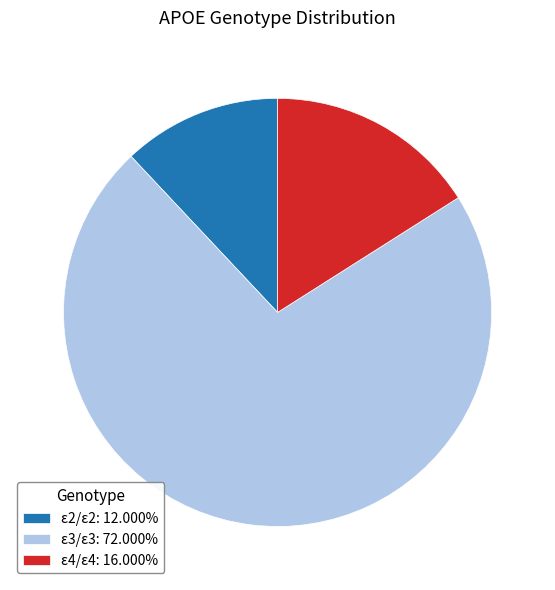

What is the ratio of the value at ε3/ε3: 72.000% to the value at ε4/ε4: 16.000%?

4.5